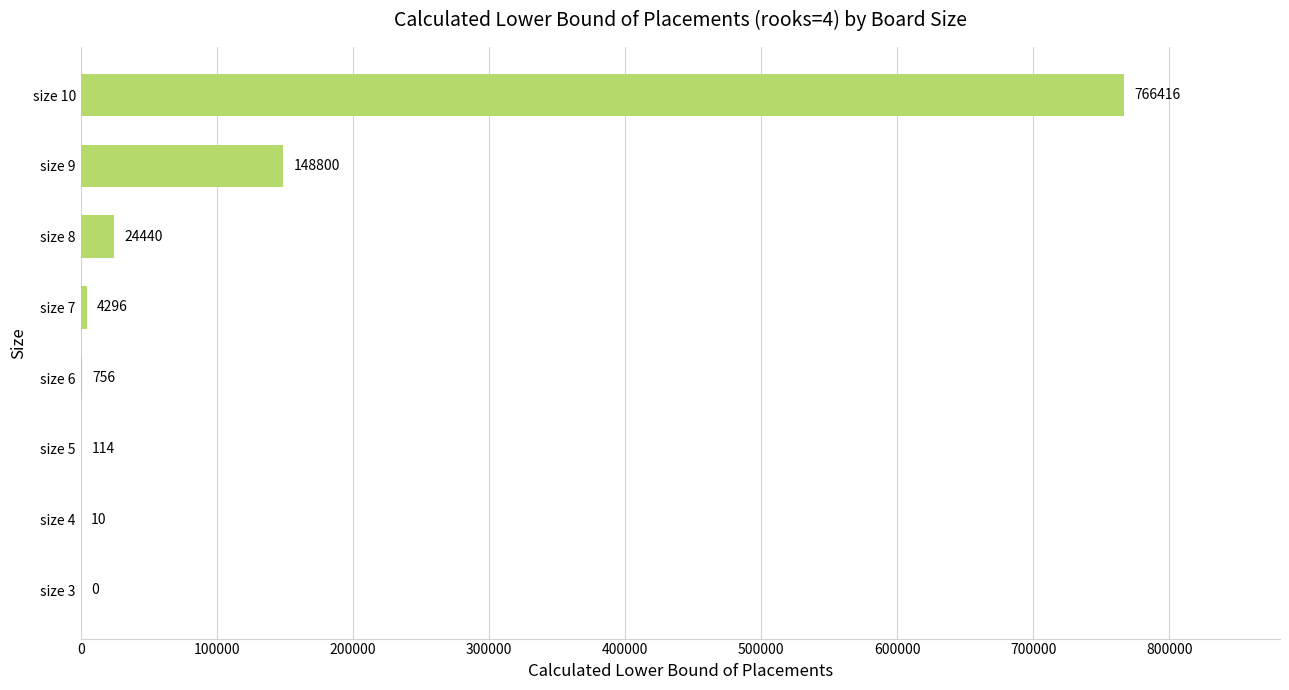

Read the value at size 10, to the nearest 50.

766400